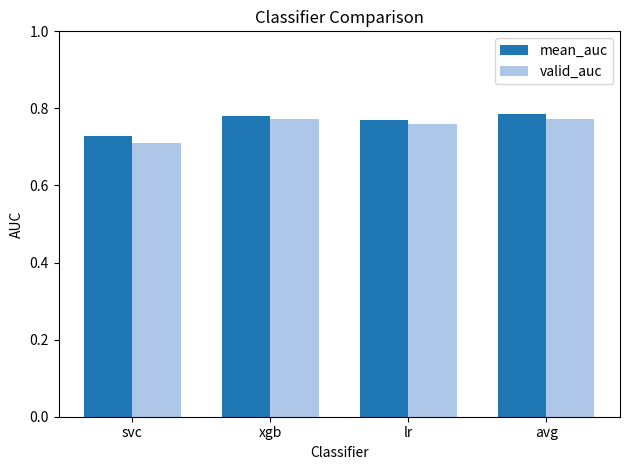

How many valid_auc values are between 0 and 1?

4